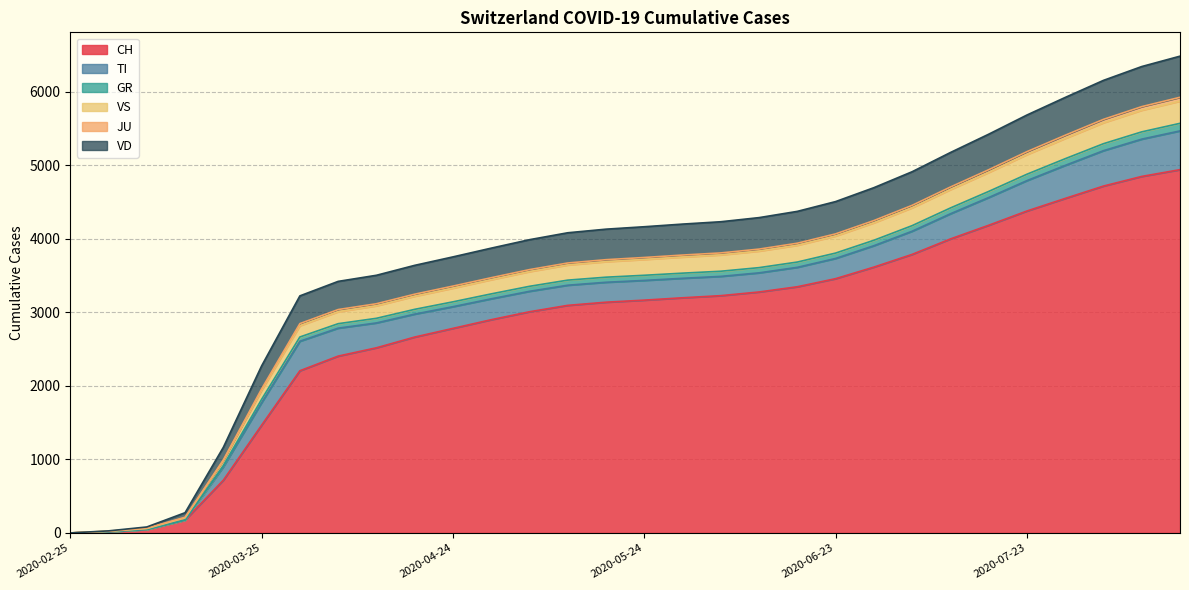

What is the maximum value for CH?

4939